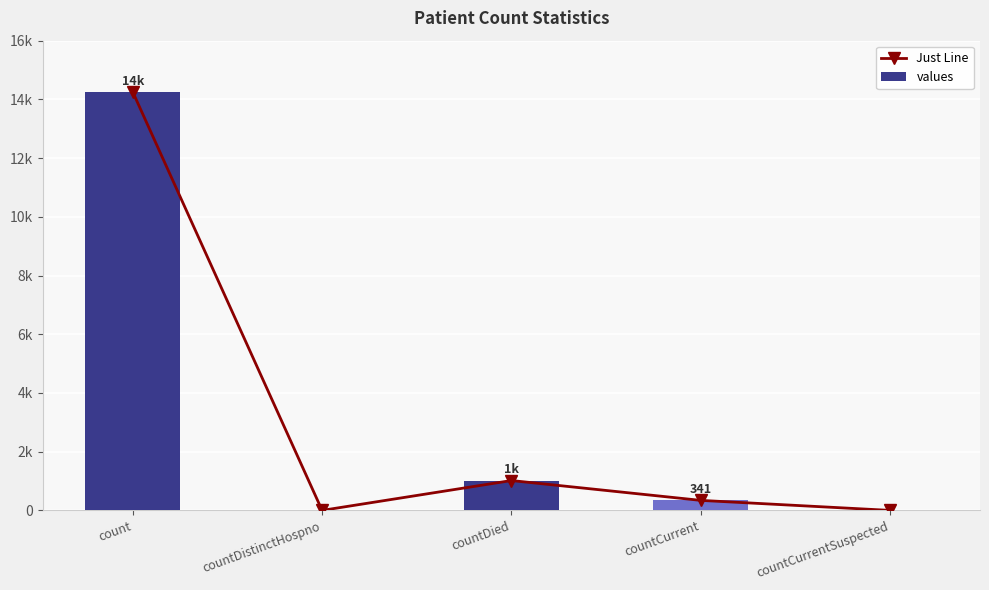

What is the sum of the values values at countCurrent and count?

14592